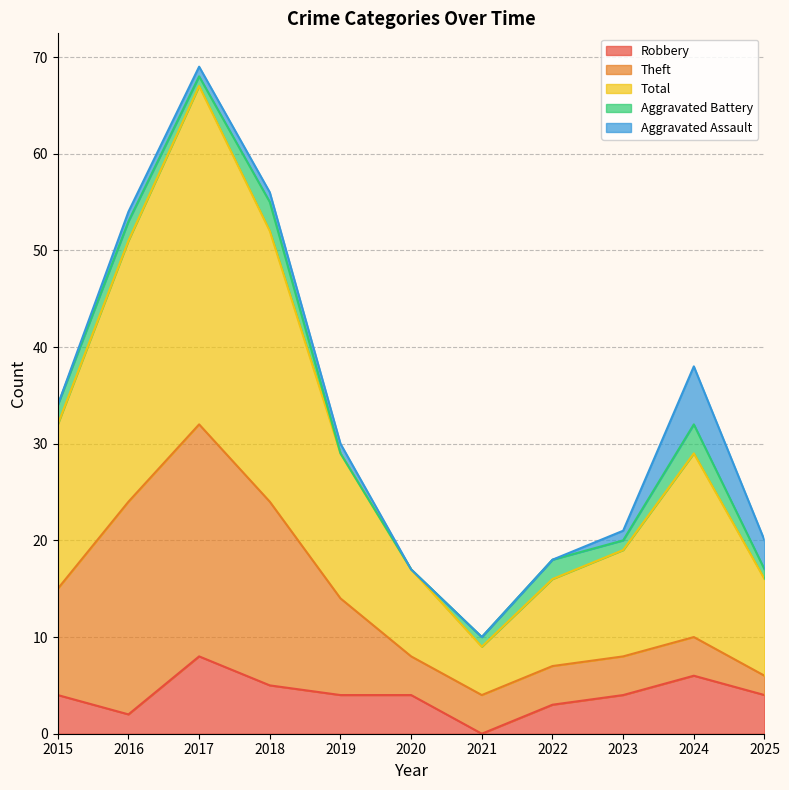

Reading left to right, what are all the values shown in this chart?

Robbery: 4	2	8	5	4	4	0	3	4	6	4
Theft: 11	22	24	19	10	4	4	4	4	4	2
Total: 17	27	35	28	15	9	5	9	11	19	10
Aggravated Battery: 2	2	1	3	0	0	1	2	1	3	1
Aggravated Assault: 0	1	1	1	1	0	0	0	1	6	3